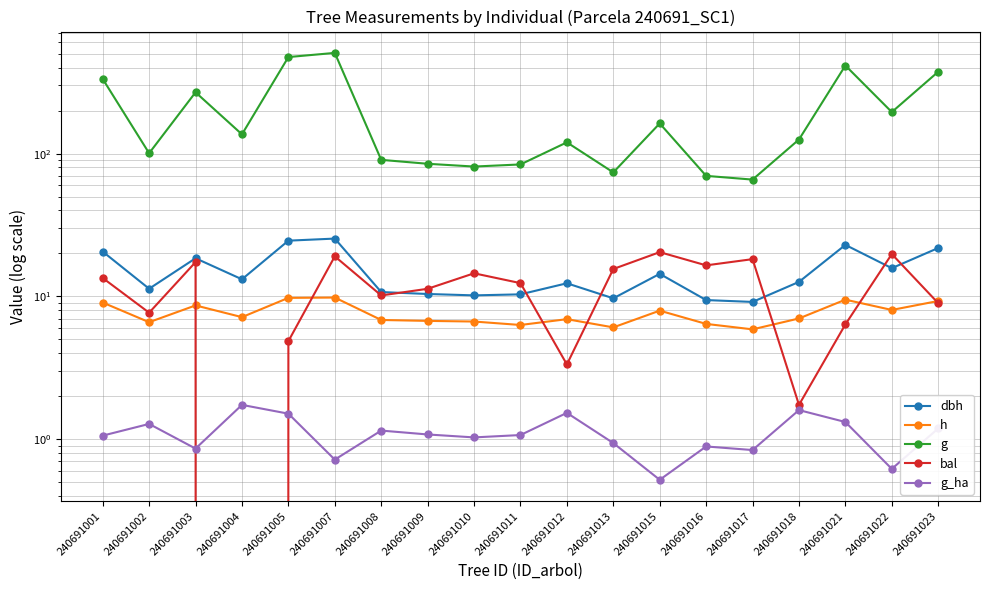

Reading left to right, transcribe all the data shown in this chart.

dbh: 240691001=20.6	240691002=11.3	240691003=18.5	240691004=13.2	240691005=24.6	240691007=25.4	240691008=10.7	240691009=10.4	240691010=10.2	240691011=10.3	240691012=12.4	240691013=9.7	240691015=14.4	240691016=9.4	240691017=9.2	240691018=12.6	240691021=22.9	240691022=15.8	240691023=21.8
h: 240691001=9.1	240691002=6.6	240691003=8.7	240691004=7.2	240691005=9.8	240691007=9.8	240691008=6.8	240691009=6.7	240691010=6.7	240691011=6.3	240691012=6.9	240691013=6.1	240691015=8.0	240691016=6.4	240691017=5.9	240691018=7.0	240691021=9.5	240691022=8.0	240691023=9.3
g: 240691001=333.3	240691002=100.6	240691003=268.7	240691004=136.4	240691005=474.3	240691007=507.2	240691008=90.4	240691009=84.9	240691010=81.2	240691011=84.0	240691012=119.9	240691013=73.9	240691015=162.7	240691016=69.8	240691017=65.8	240691018=125.5	240691021=413.8	240691022=195.3	240691023=374.4
bal: 240691001=13.5	240691002=7.7	240691003=17.4	240691004=0.0	240691005=4.9	240691007=19.1	240691008=10.2	240691009=11.3	240691010=14.5	240691011=12.4	240691012=3.3	240691013=15.6	240691015=20.4	240691016=16.5	240691017=18.2	240691018=1.7	240691021=6.4	240691022=19.8	240691023=9.0
g_ha: 240691001=1.1	240691002=1.3	240691003=0.9	240691004=1.7	240691005=1.5	240691007=0.7	240691008=1.1	240691009=1.1	240691010=1.0	240691011=1.1	240691012=1.5	240691013=0.9	240691015=0.5	240691016=0.9	240691017=0.8	240691018=1.6	240691021=1.3	240691022=0.6	240691023=1.2